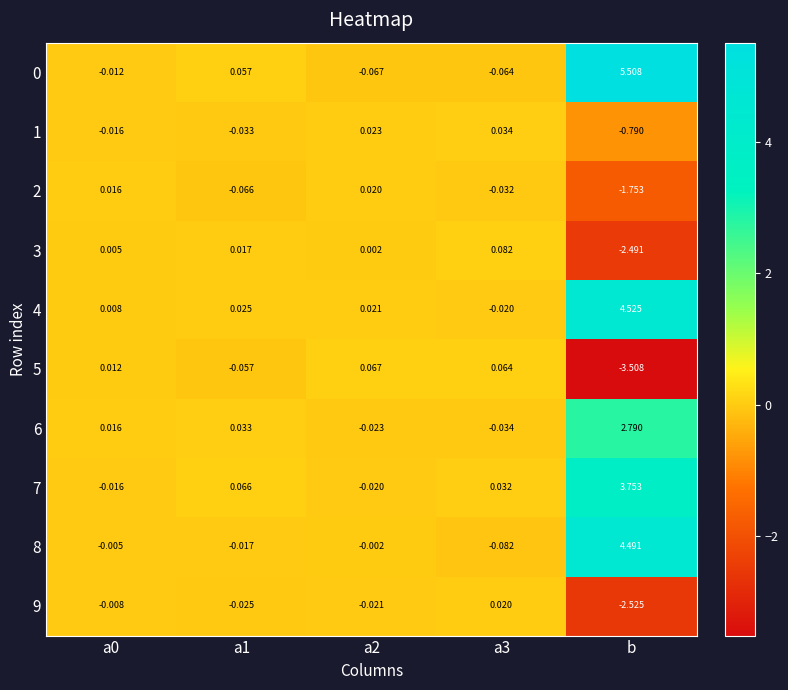

Is the value of 4 at a2 greater than the value of 7 at a0?

Yes